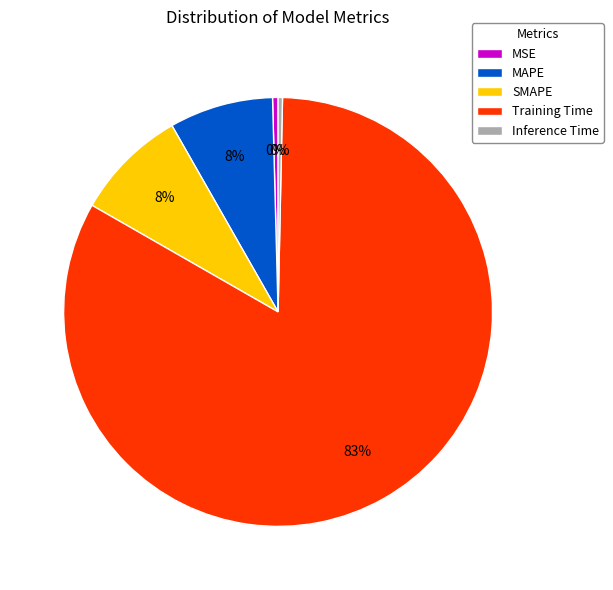

Does Training Time account for over 50% of the chart?

Yes